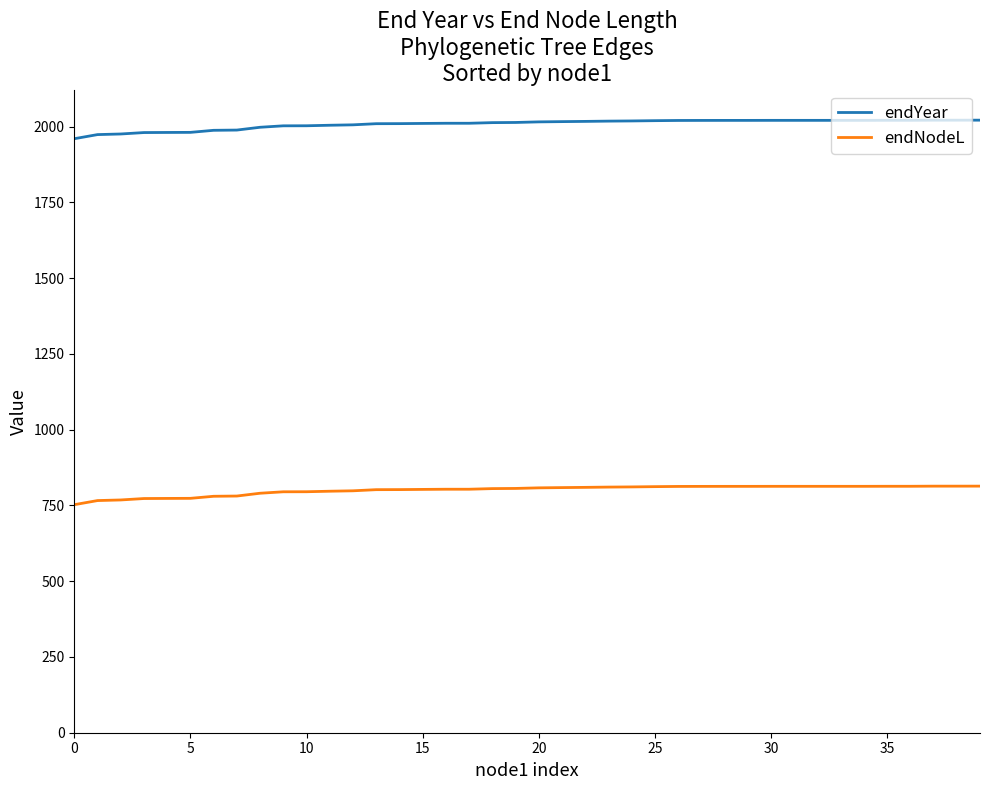

True or false: endNodeL and endYear cross at least once.

False